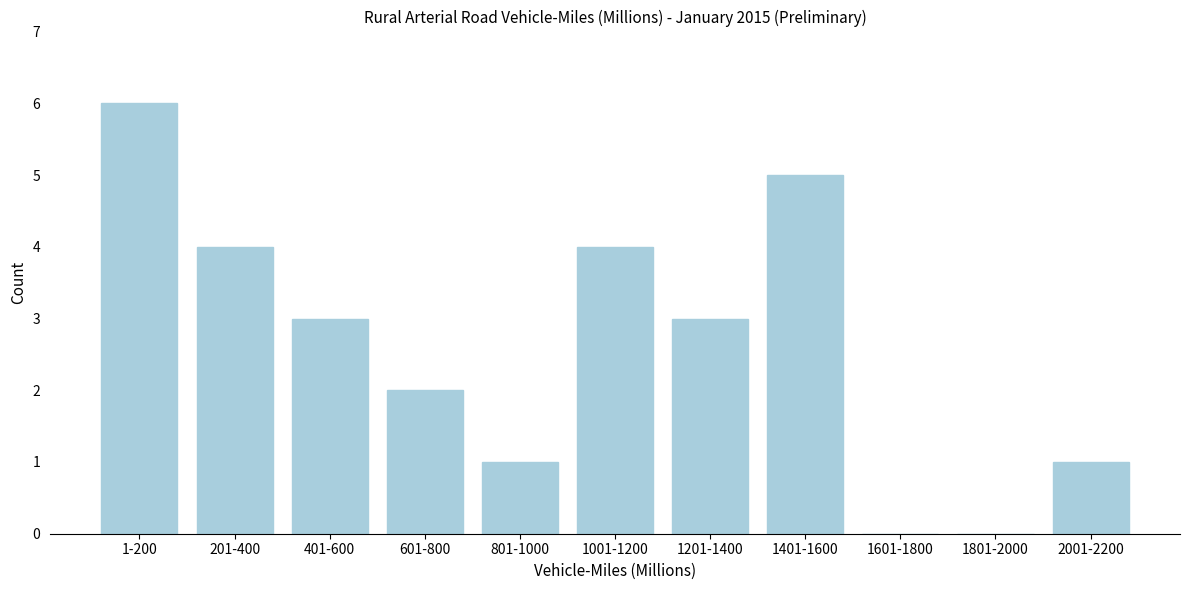

Reading left to right, extract all data points from this chart.

1-200=6	201-400=4	401-600=3	601-800=2	801-1000=1	1001-1200=4	1201-1400=3	1401-1600=5	1601-1800=0	1801-2000=0	2001-2200=1